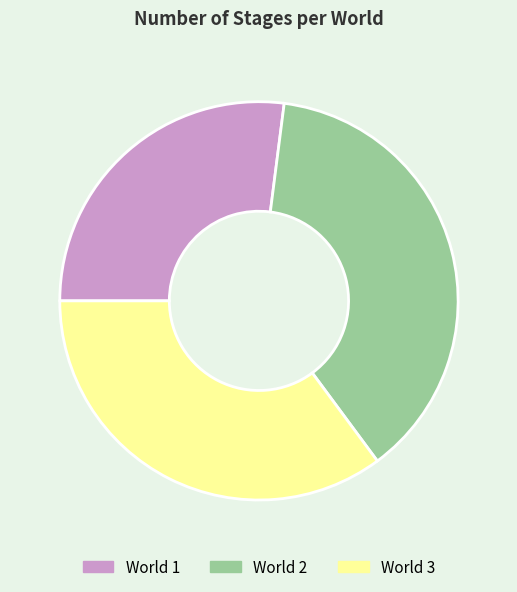

Do World 2 and World 3 together represent more than half of the pie?

Yes